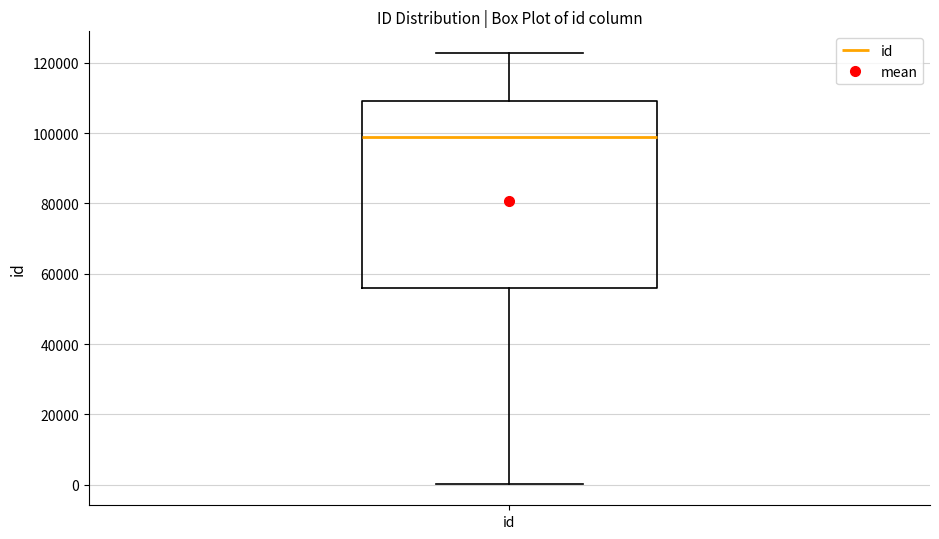

Where is the upper edge of the box for id on the y-axis? The values are not printed on the chart, so give them approximately, as read against the axis.

110000